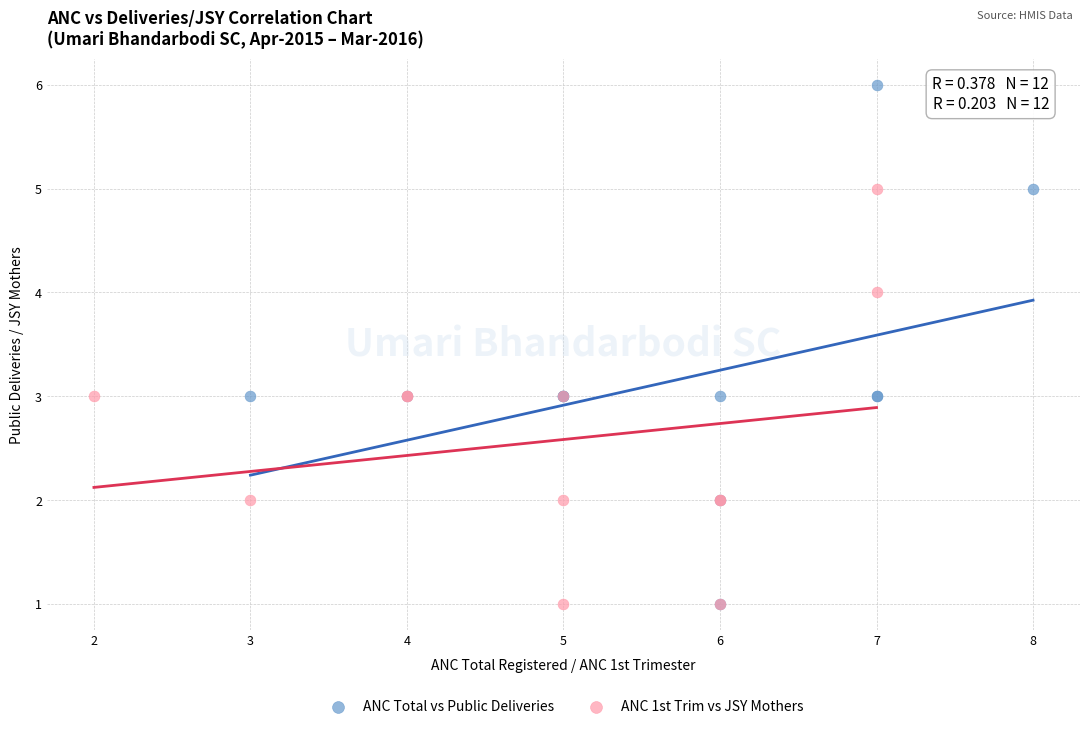

What are all the series names shown in the legend?

ANC Total vs Public Deliveries, ANC 1st Trim vs JSY Mothers